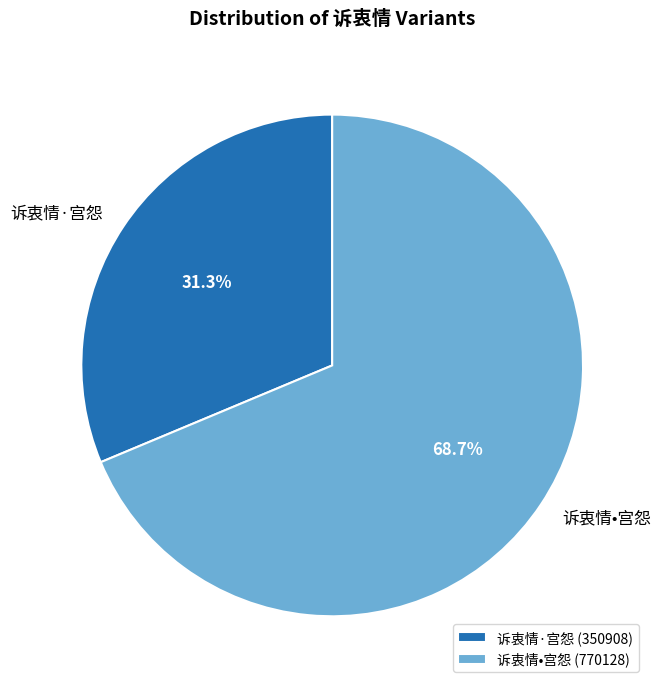

Which category has the smallest portion of the pie?

诉衷情·宫怨